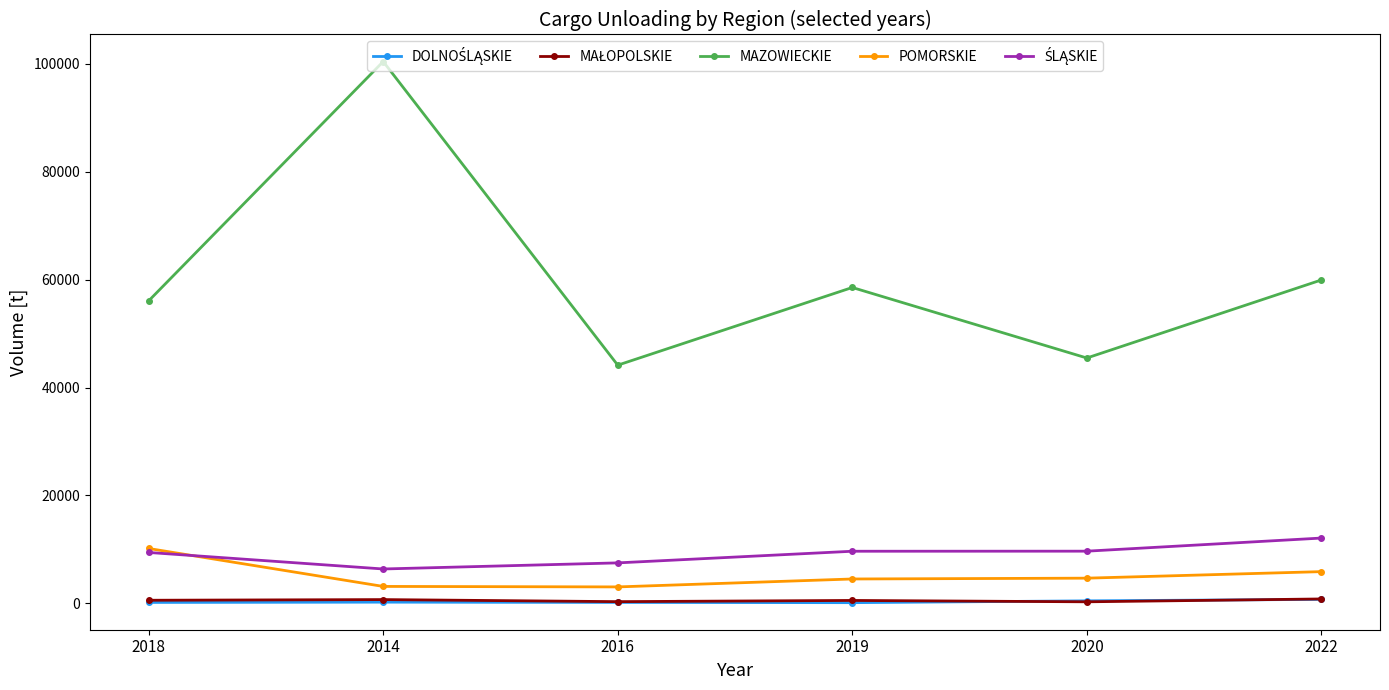

What is the label of the 4th point from the left?

2019